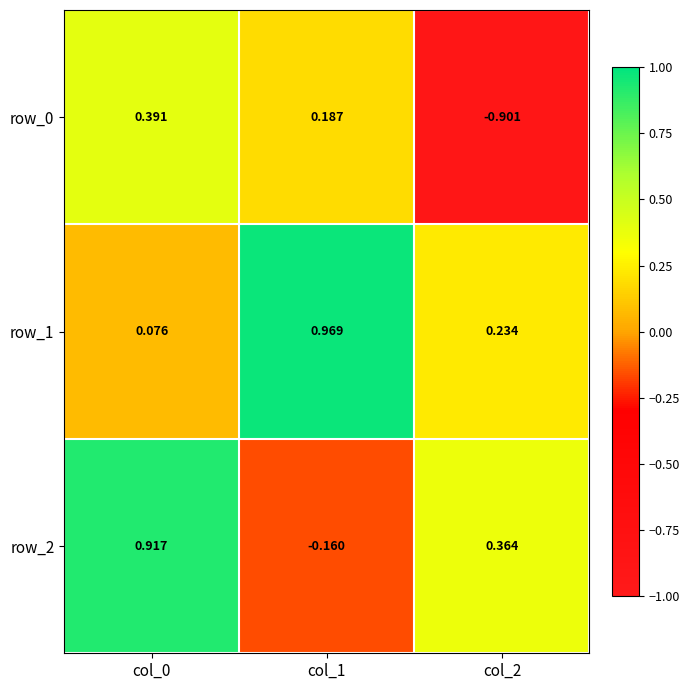

Rank the series at col_0 from lowest to highest value.

row_1, row_0, row_2